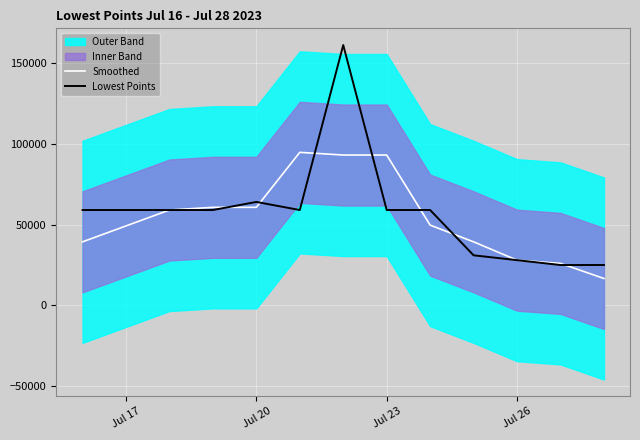

What is the lowest value of the Lowest Points series?

25000.0